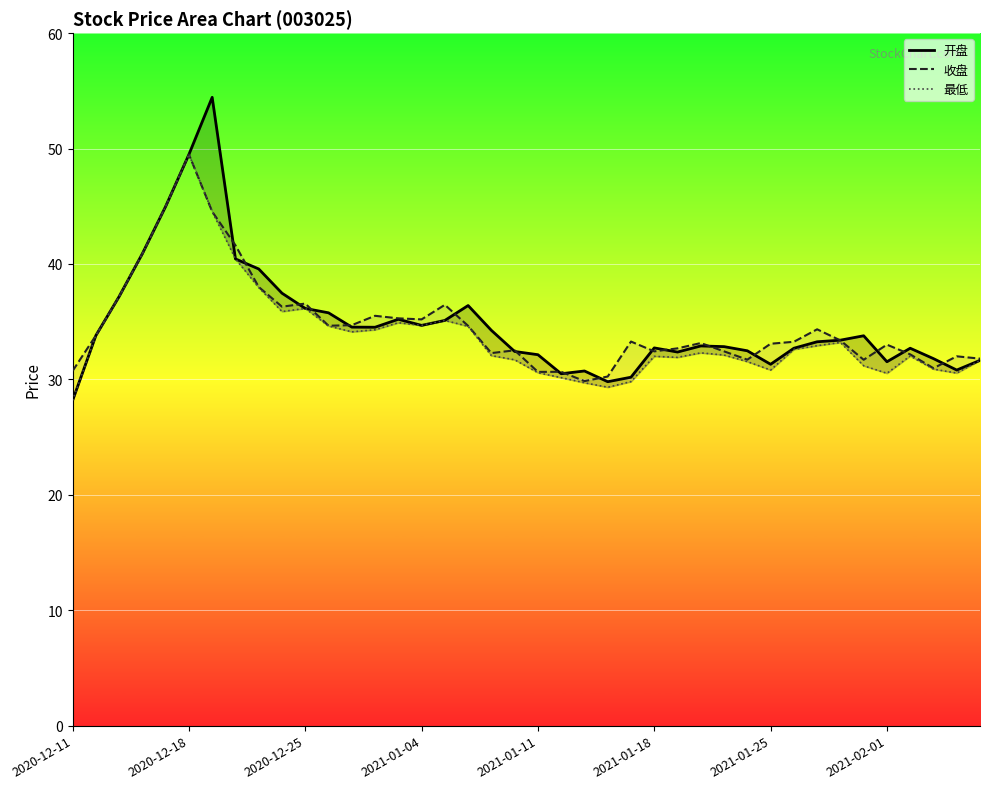

What position from the right is 28?

12